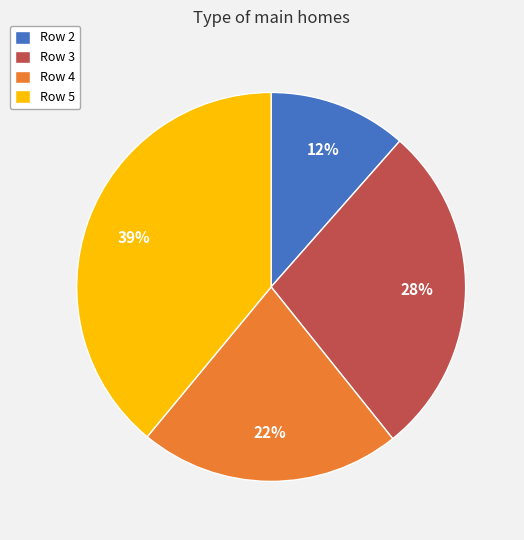

Which slice is the largest?

Row 5